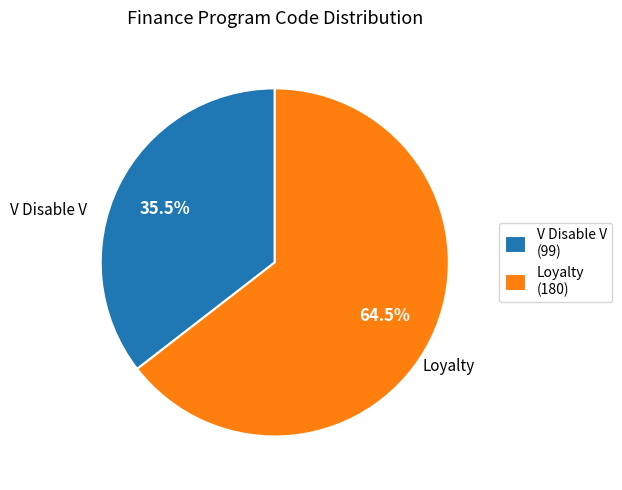

Is V Disable V (99) the majority of the pie?

No